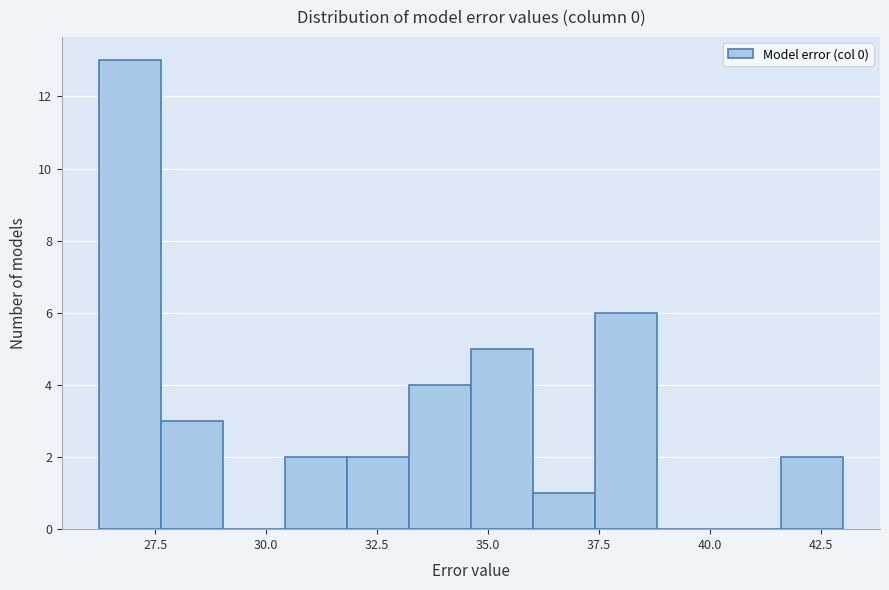

Around what value on the x-axis is the tallest bar? Give the approximate position of its centre, as read against the axis.

27.0